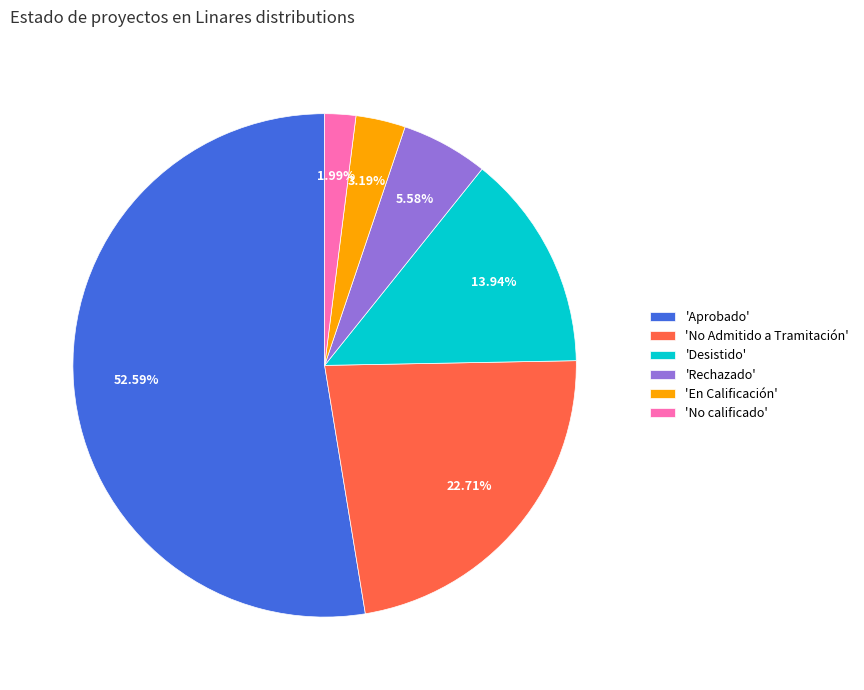

What is the largest slice in the pie chart?

'Aprobado'